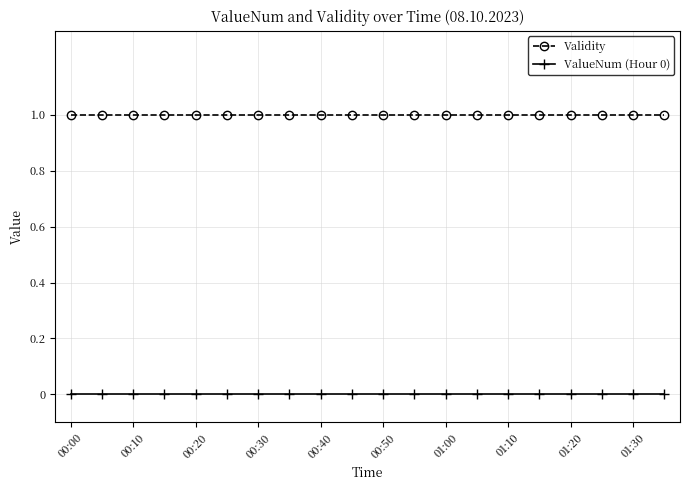

True or false: ValueNum (Hour 0) and Validity cross at least once.

False